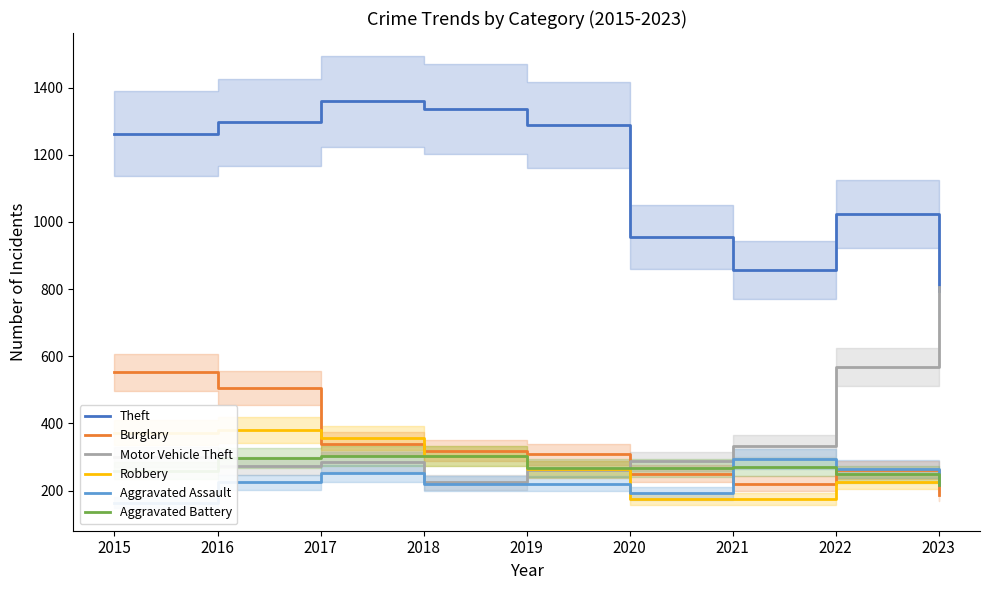

In Aggravated Battery, how many points are lower than both neighbors (excluding endpoints)?

1